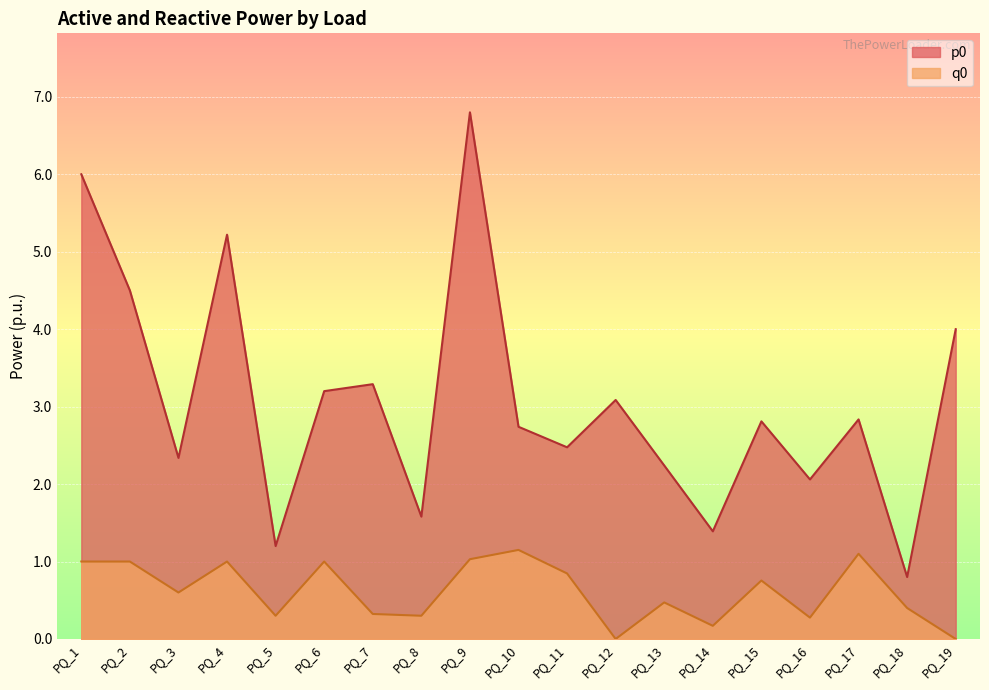

True or false: q0 has more than 2 points higher than both neighbors.

True